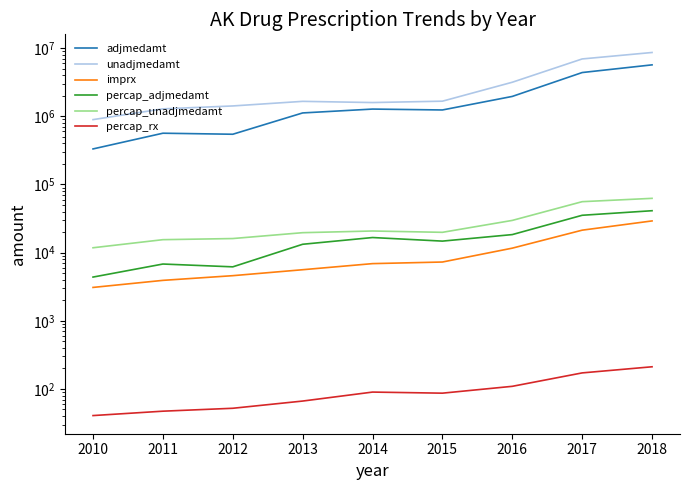

At 2010, list the series in order from smallest to largest.

percap_rx, imprx, percap_adjmedamt, percap_unadjmedamt, adjmedamt, unadjmedamt